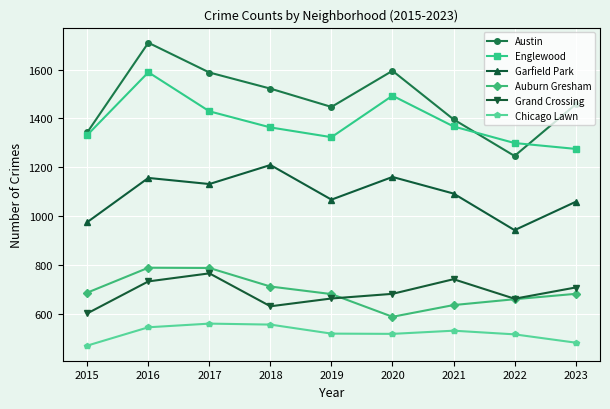

What is the highest value of the Chicago Lawn series?

559